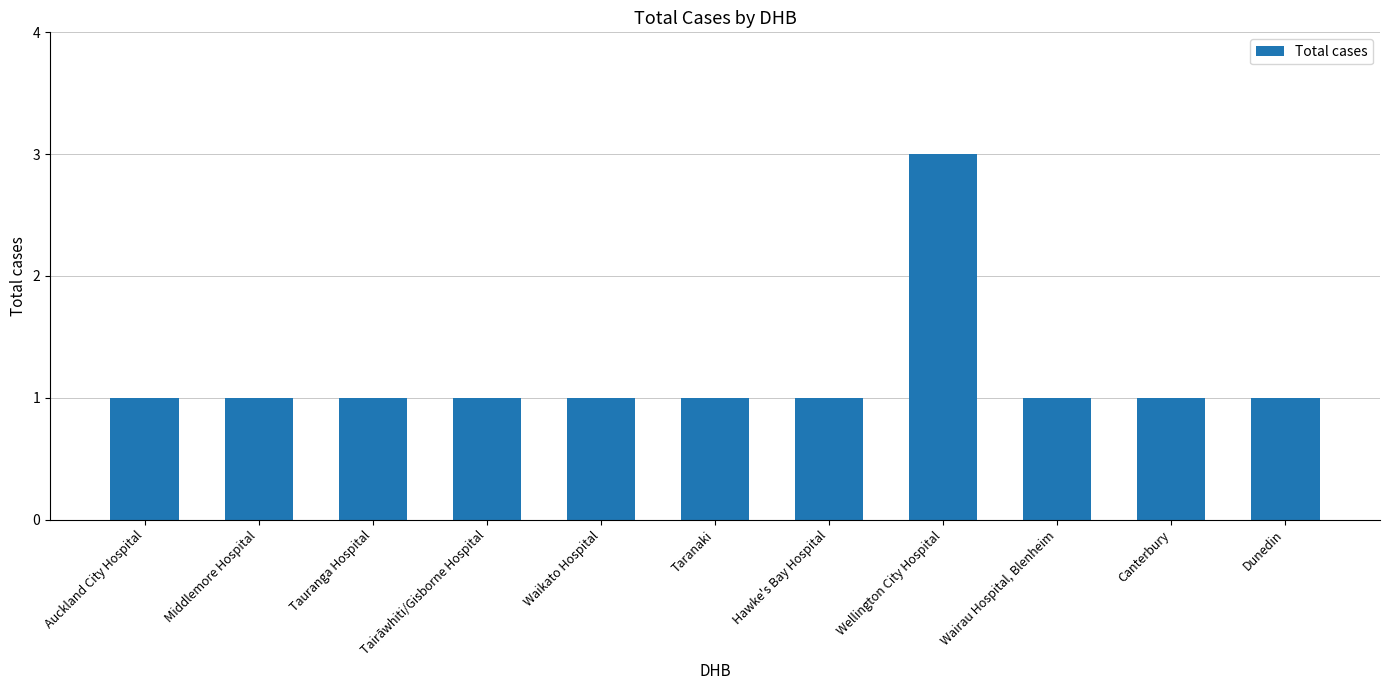

Approximately how many times larger is the value at Wairau Hospital, Blenheim compared to Wellington City Hospital?

0.3